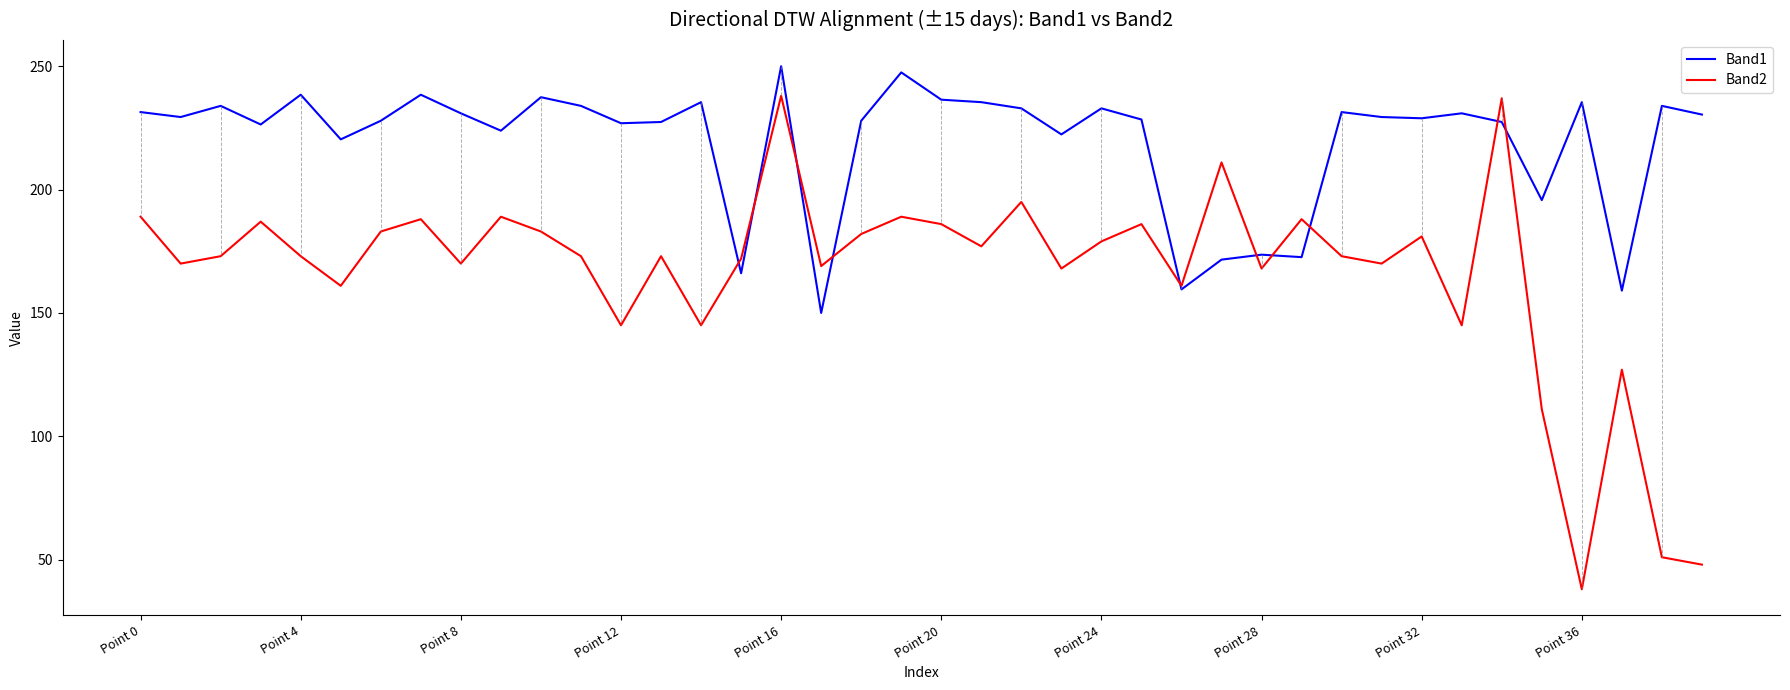

Which series has the widest spread of values?

Band2